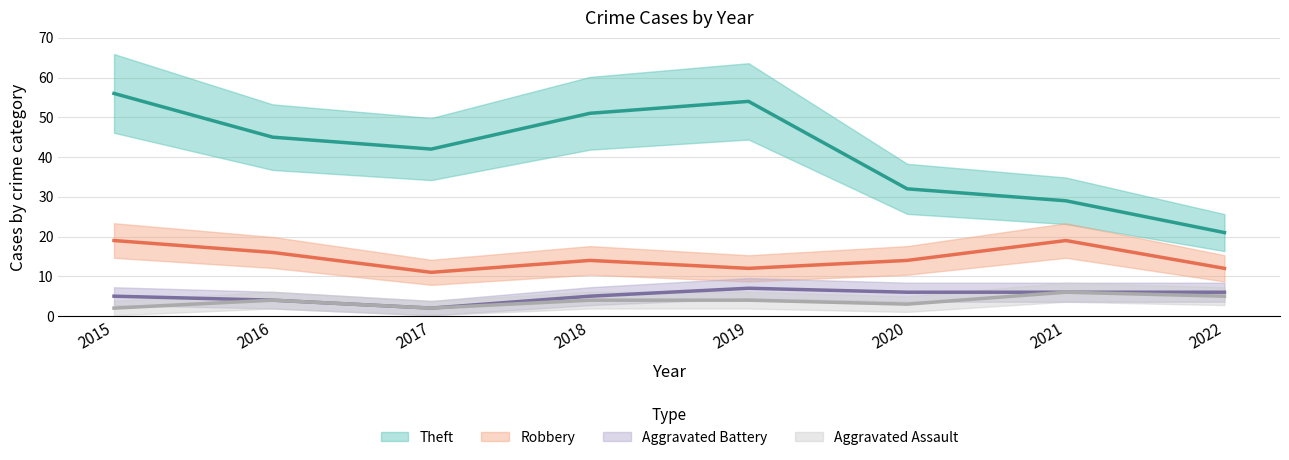

Is this an area chart (filled region under the line)?

No